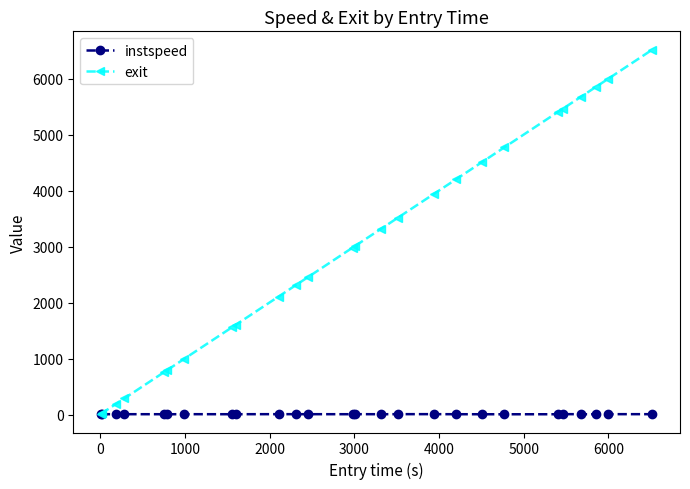

Rank the series by their average value, from highest to lowest.

exit, instspeed